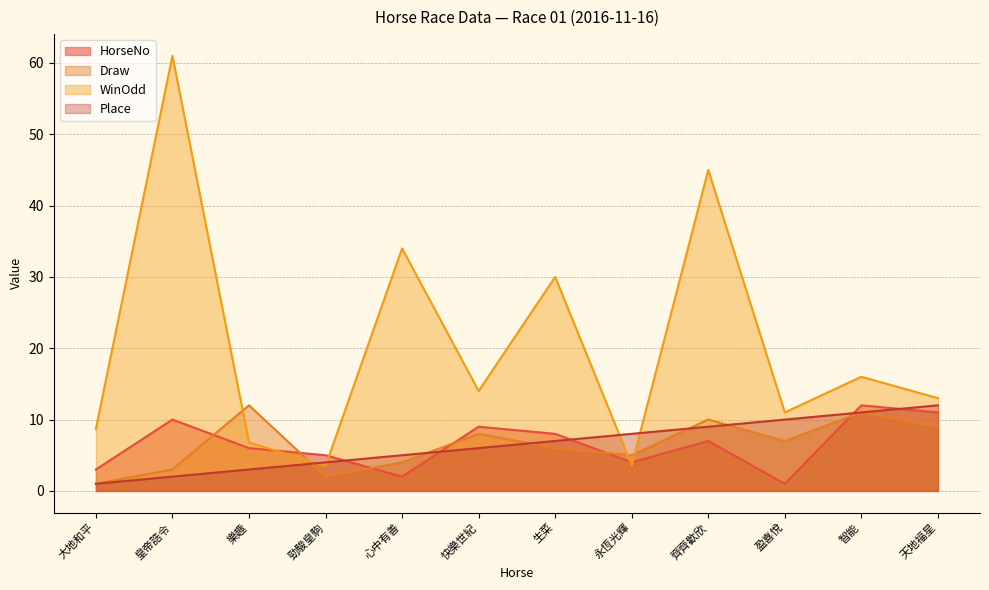

At how many categories does at least one series exceed 55?

1